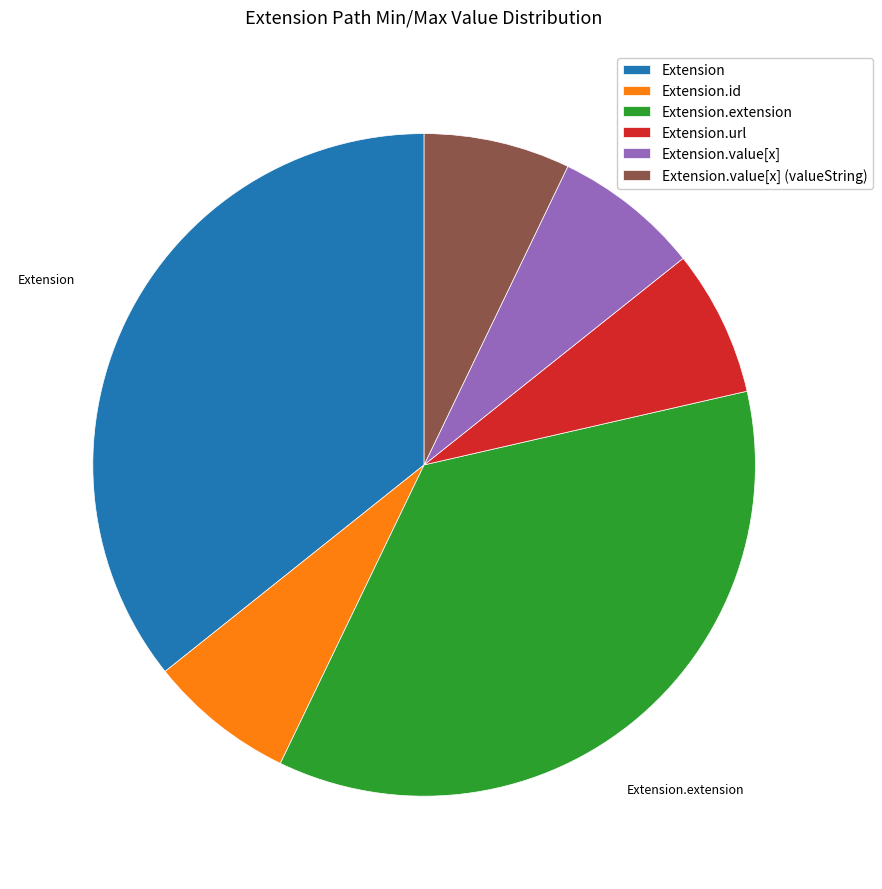

How many segments does this pie chart have?

6